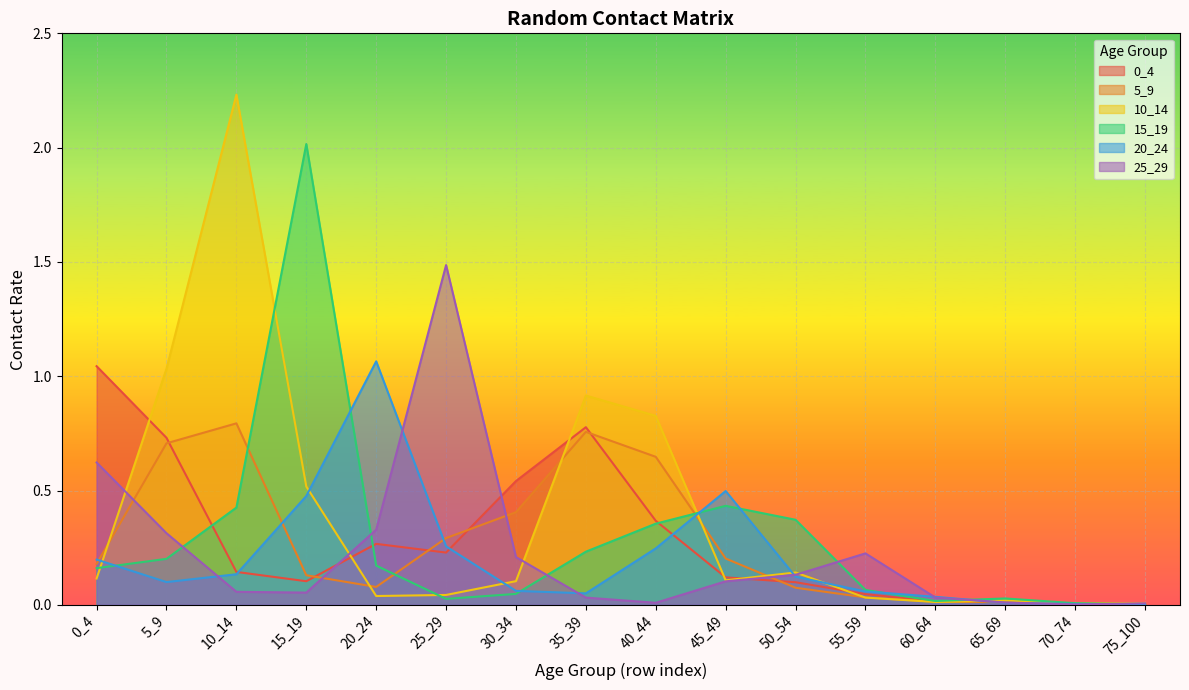

Which category has the highest value across all series?

10_14